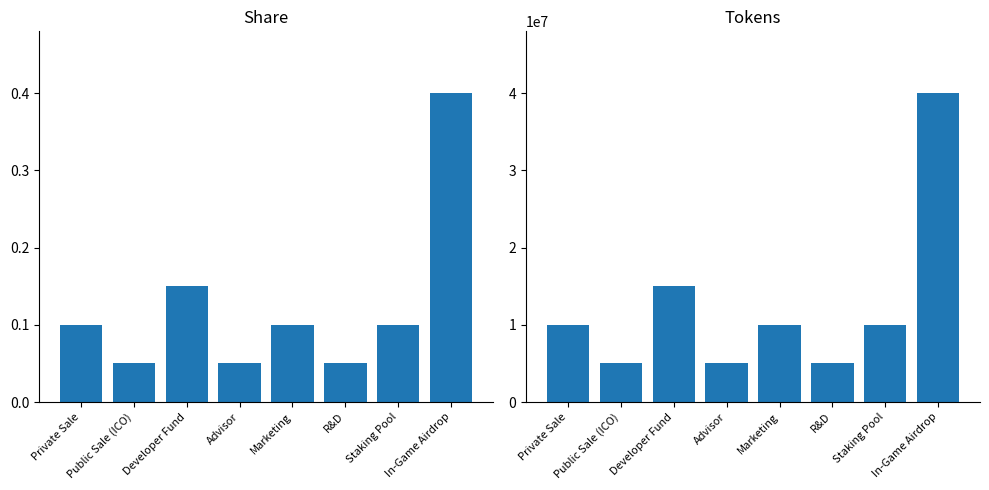

At which category does the chart reach its minimum across all series?

Public Sale (ICO)